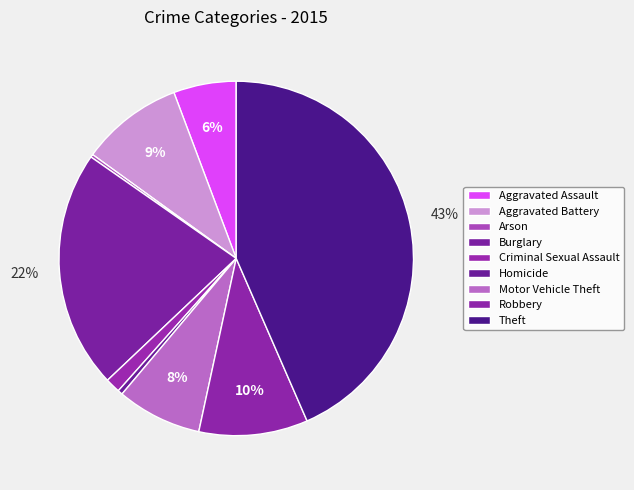

Do Aggravated Assault and Burglary together represent more than half of the pie?

No